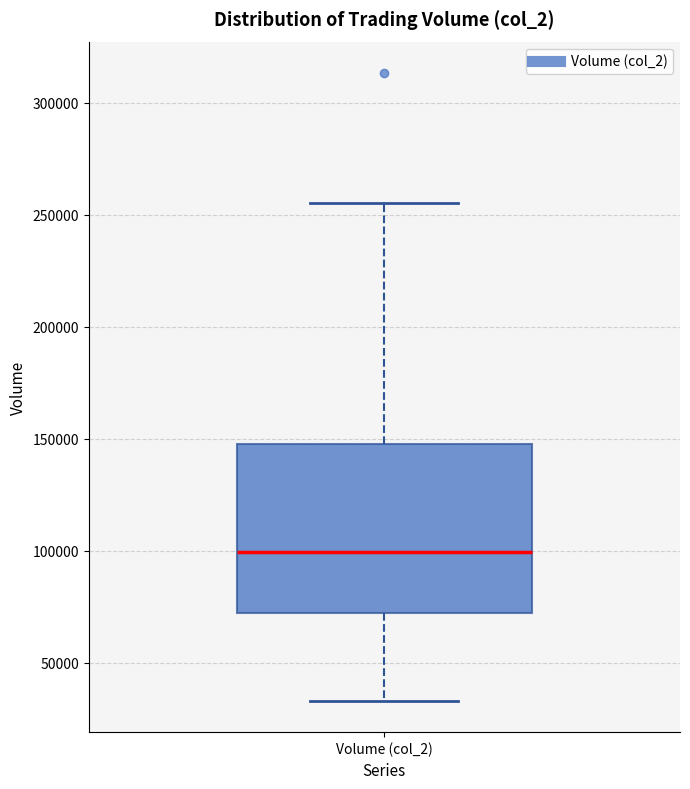

Transcribe this box plot: give where the median line is, the range the box spans, and where the two whiskers end, as read against the y-axis. The values are not printed on the chart, so give them approximately, as read against the axis.

median 100000, box 70000 to 150000, whiskers 35000 to 255000